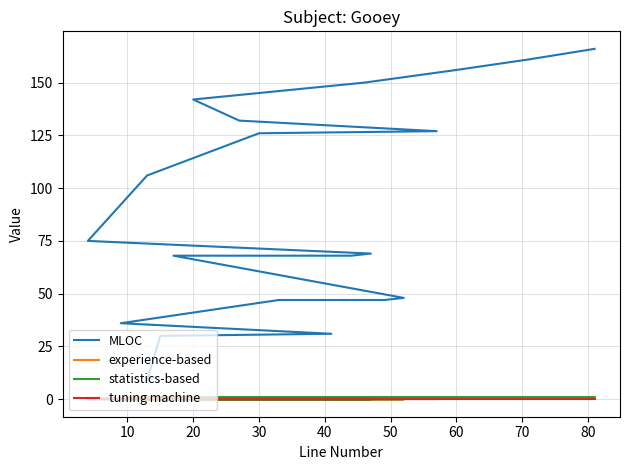

What is the label of the 8th point from the right?

30